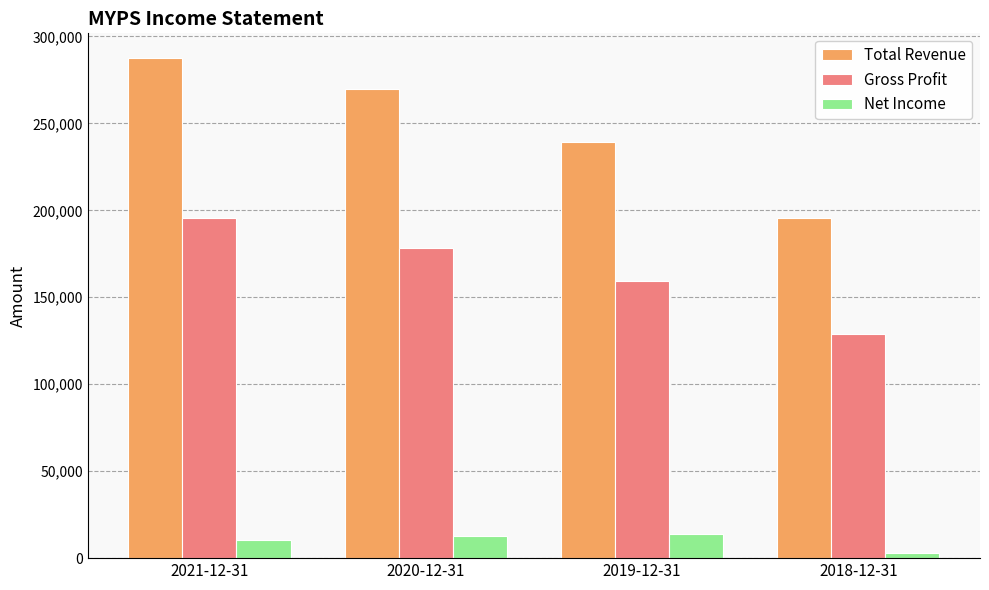

At which category is the sum across all series the highest?

2021-12-31